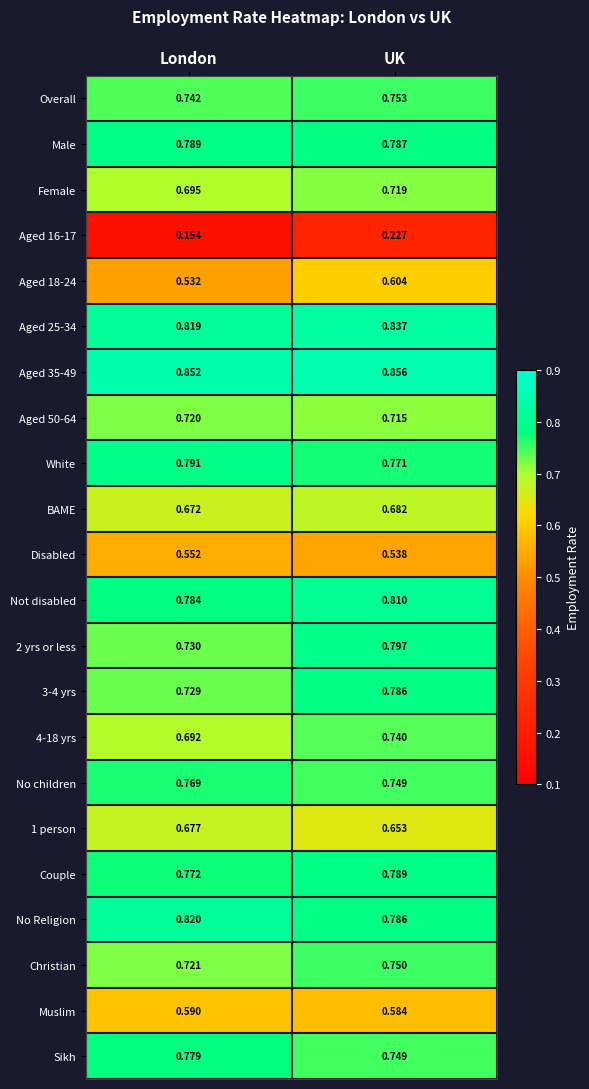

Is the value of Disabled at UK greater than the value of No Religion at London?

No